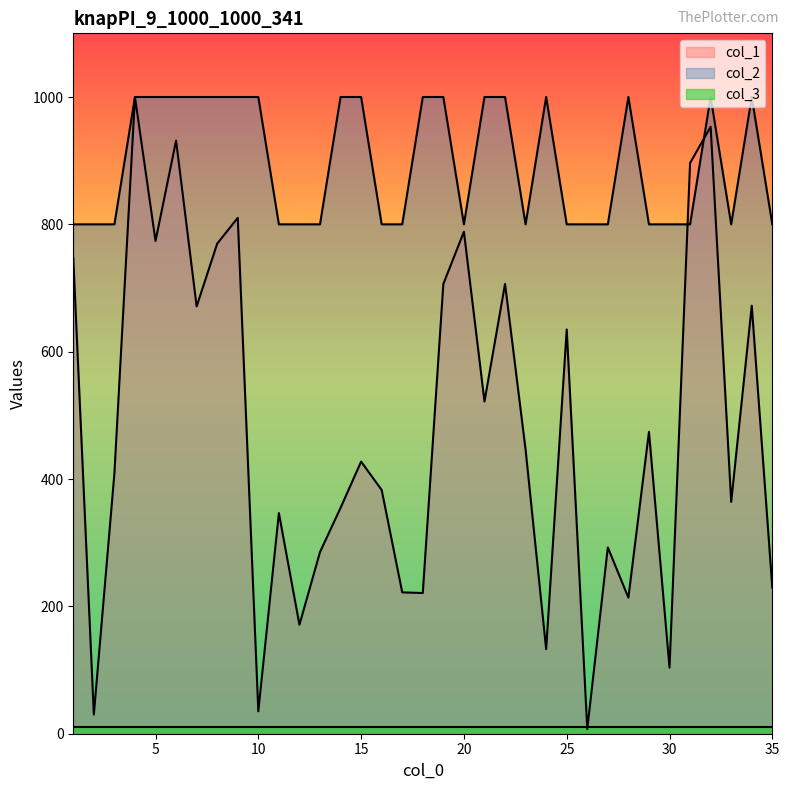

What is the value of the col_2 point at the 31st from the left?

800.0